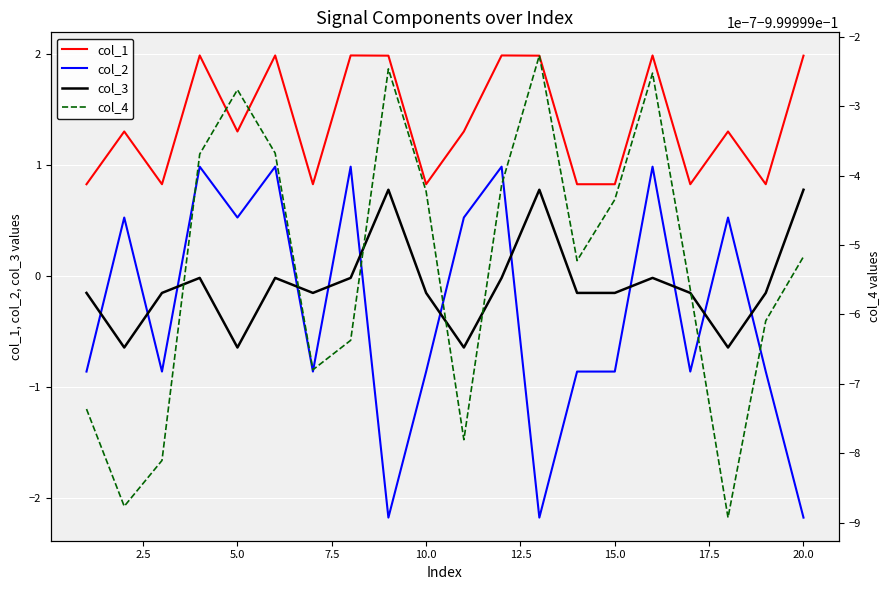

The col_3 series shows 0.8 at 20.0. True or false?

True